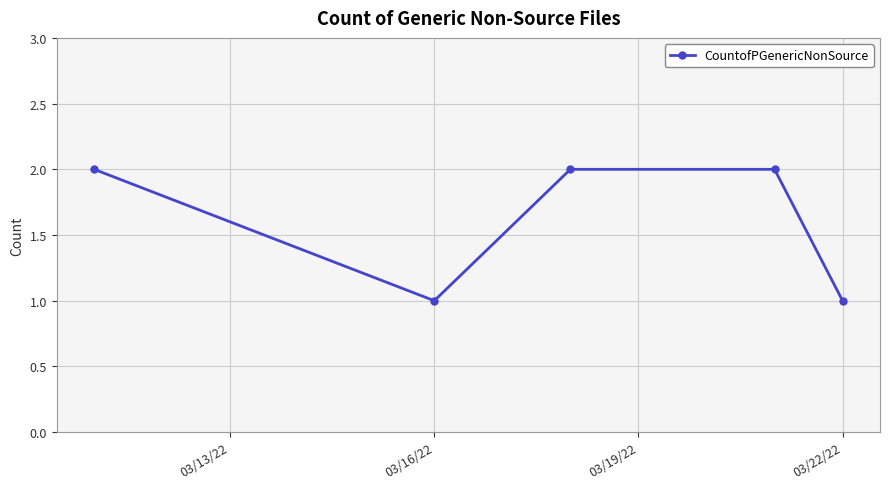

What is the difference between the maximum and second lowest values?

1